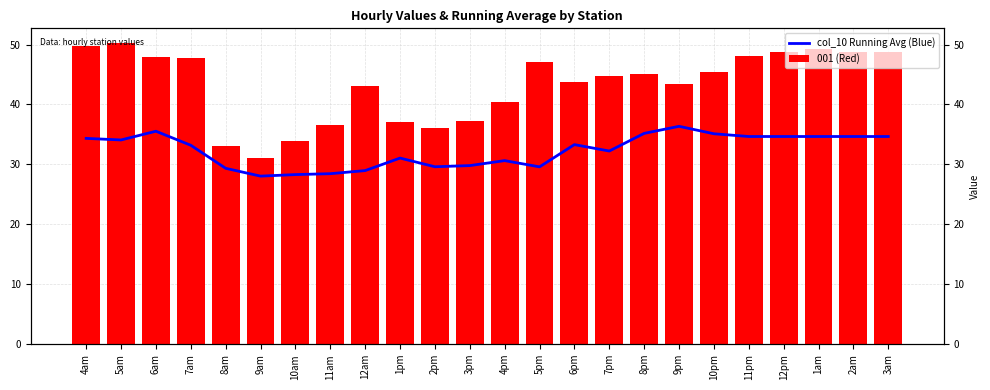

How many categories are shown in the chart?

24